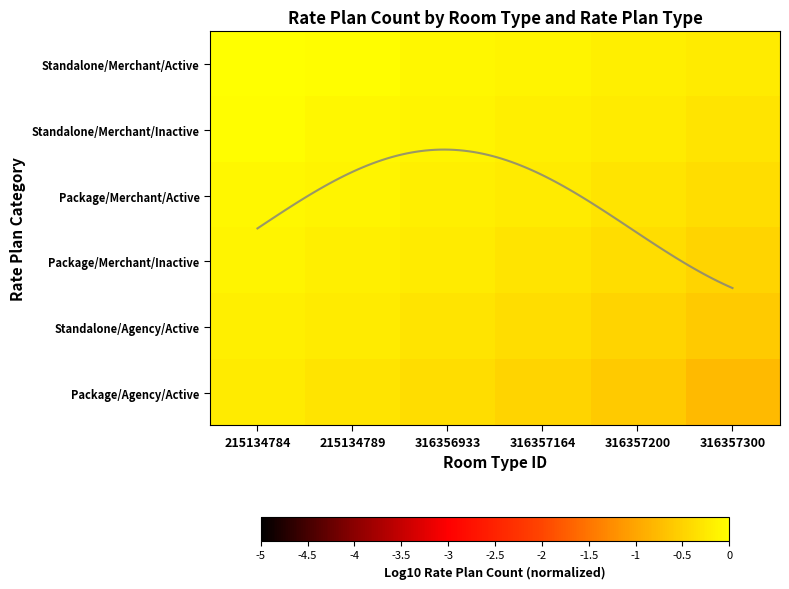

Which label corresponds to the smallest value in the chart?

316357300